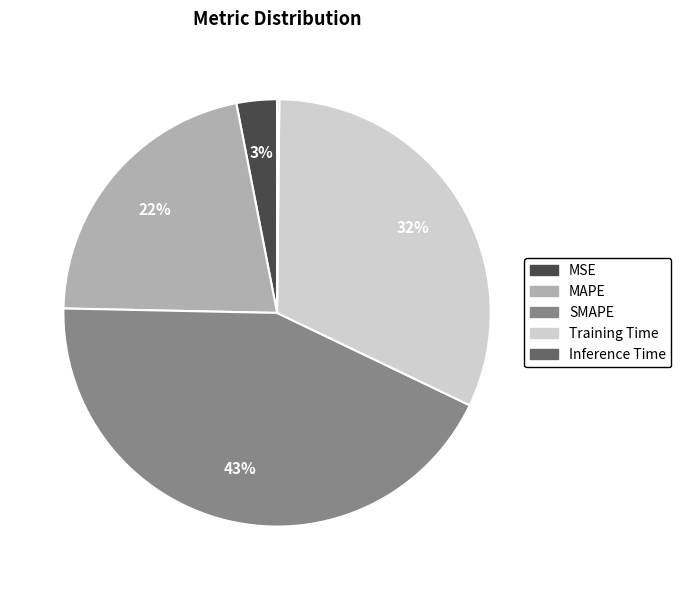

Which has a higher value, SMAPE or Training Time?

SMAPE